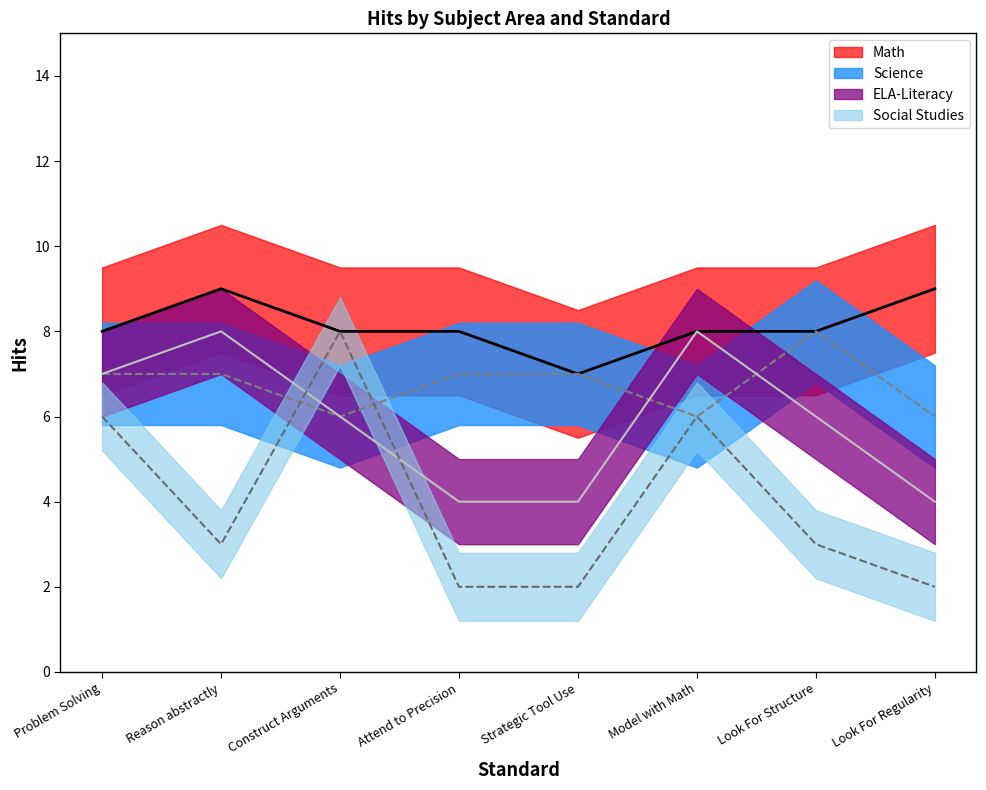

What is the highest value of the Social Studies series?

8